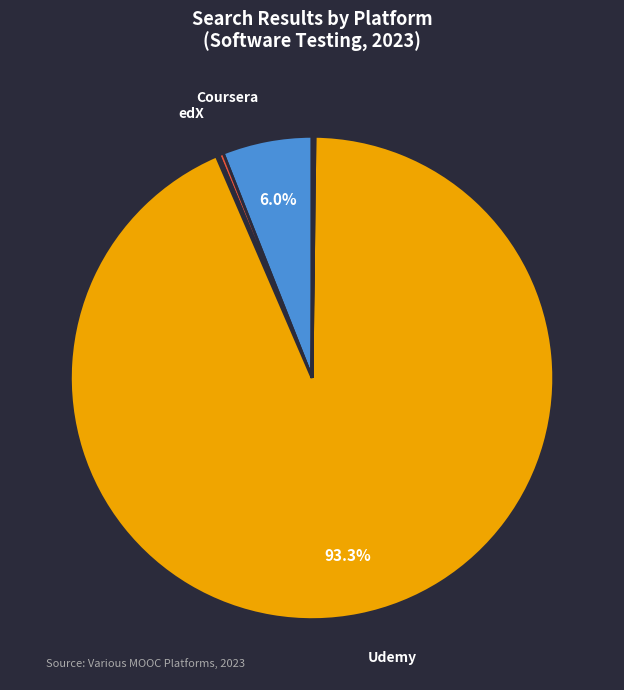

Is there a majority slice in this chart?

Yes